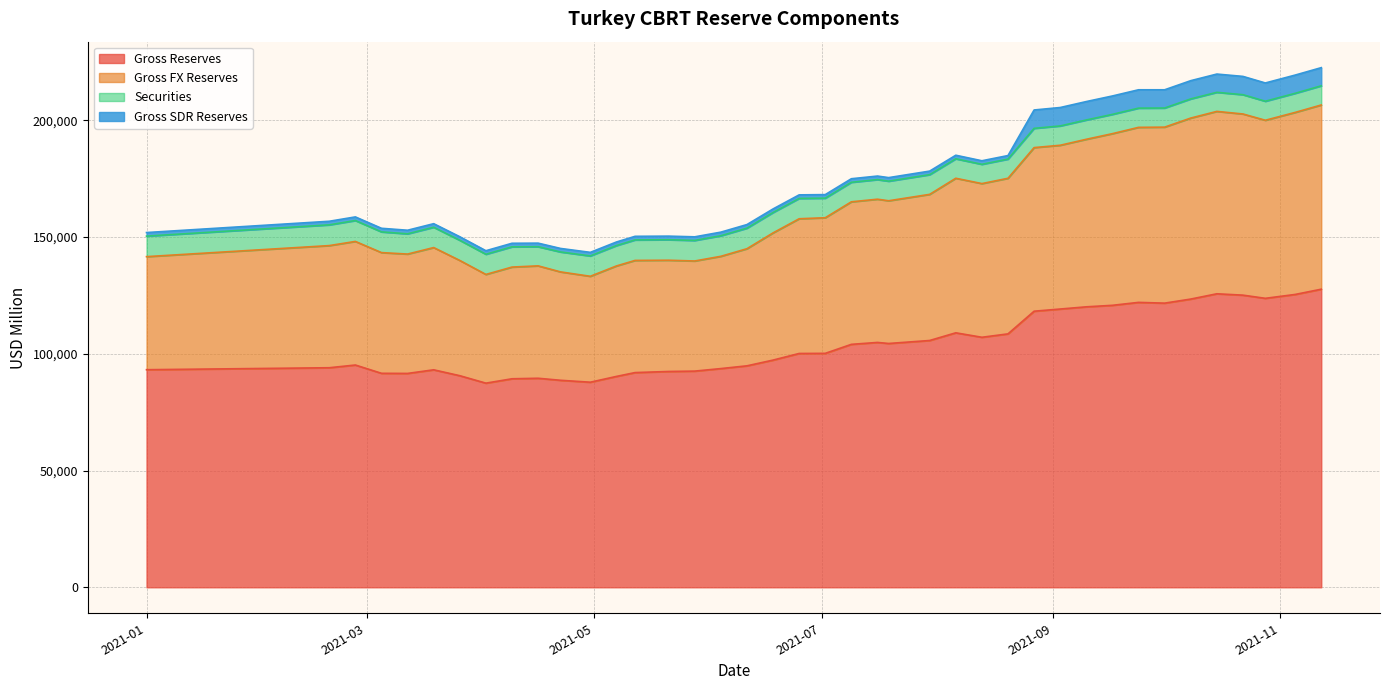

What is the highest value of the Gross Reserves series?

127690